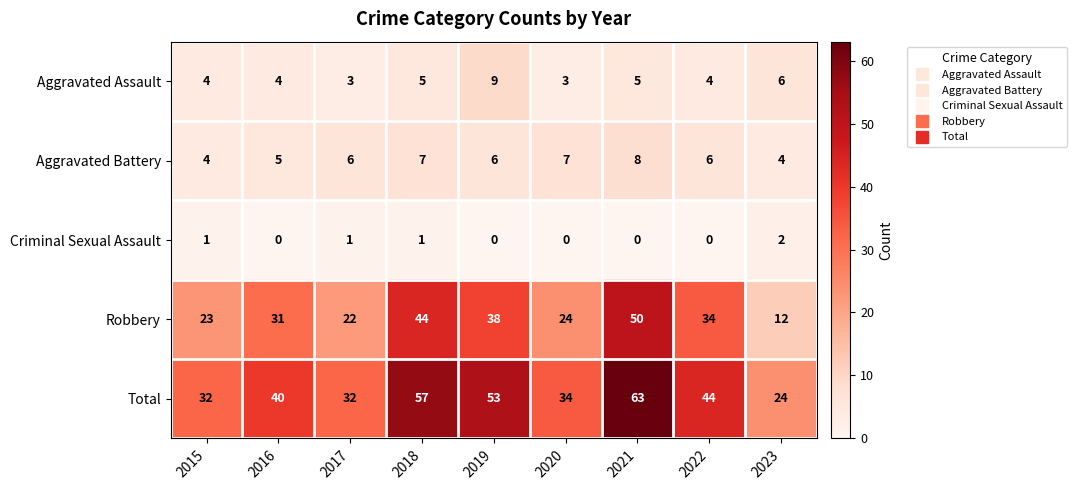

Between 2016 and 2018, which series saw the biggest shift?

Total